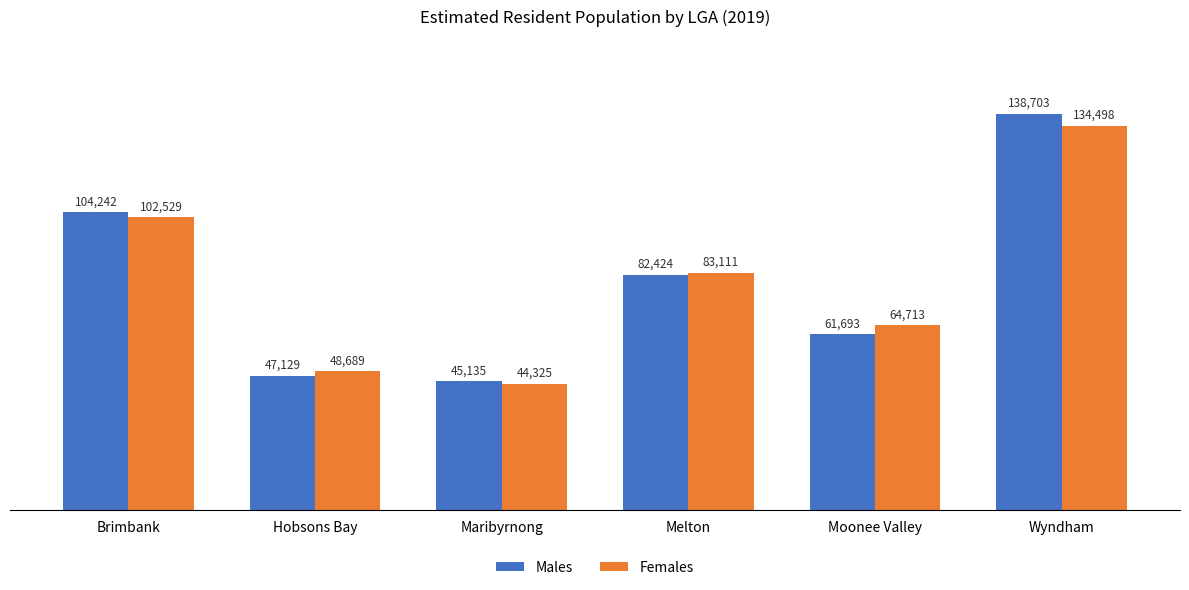

At which category is the sum across all series the highest?

Wyndham